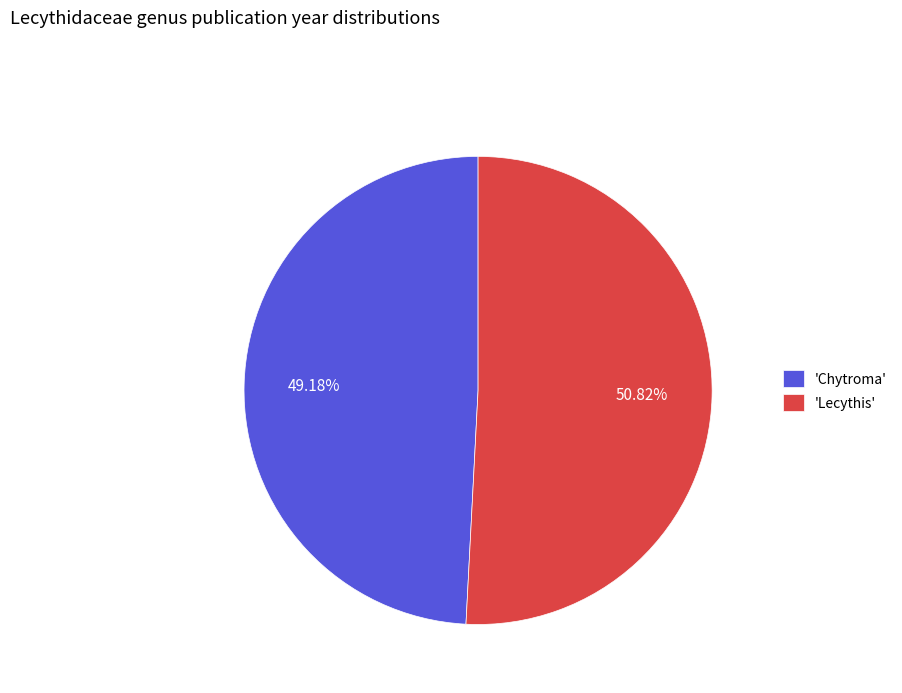

Combined, do 'Lecythis' and 'Chytroma' account for over 50%?

Yes